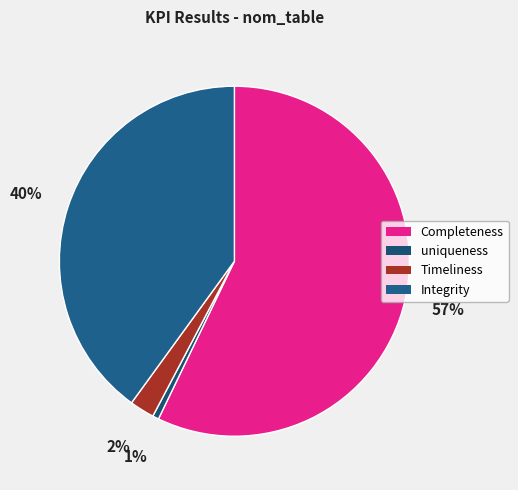

Rank the categories by value from lowest to highest.

uniqueness, Timeliness, Integrity, Completeness